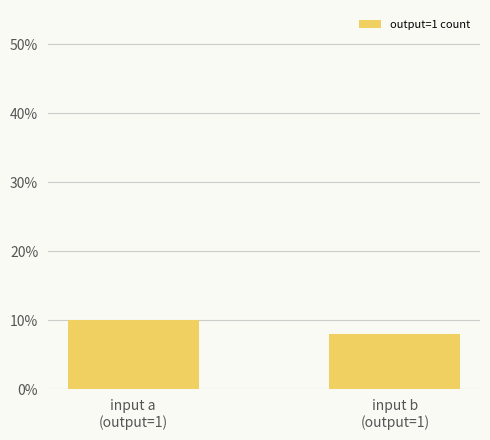

What is the label of the 1st bar from the left?

input a
(output=1)